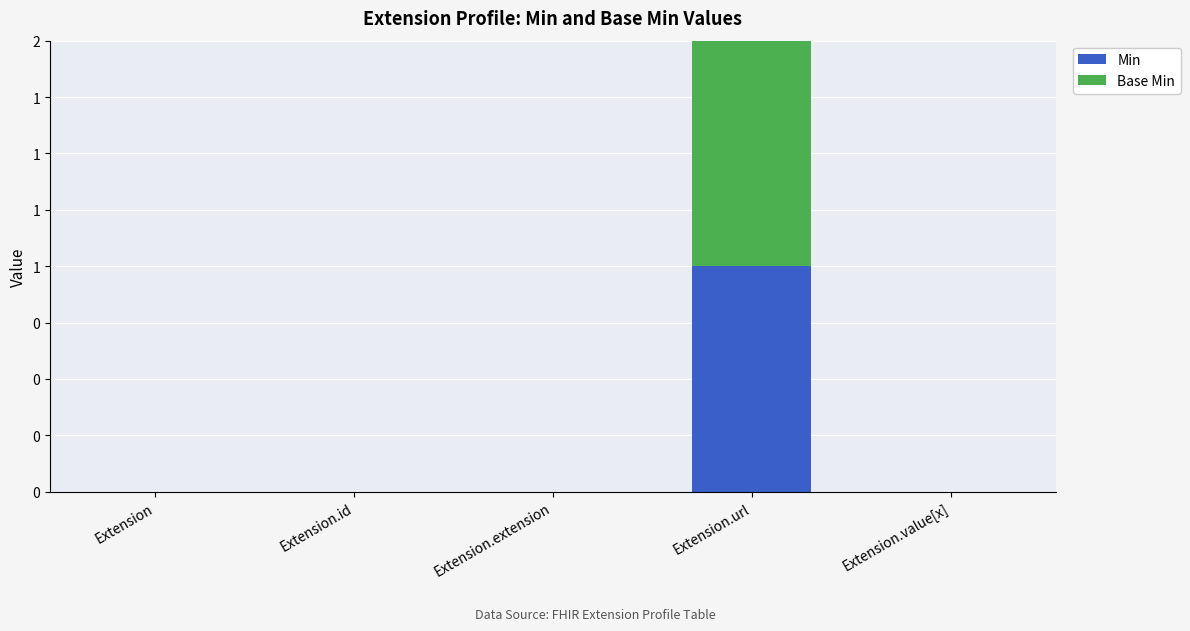

Does the chart contain stacked bars?

Yes